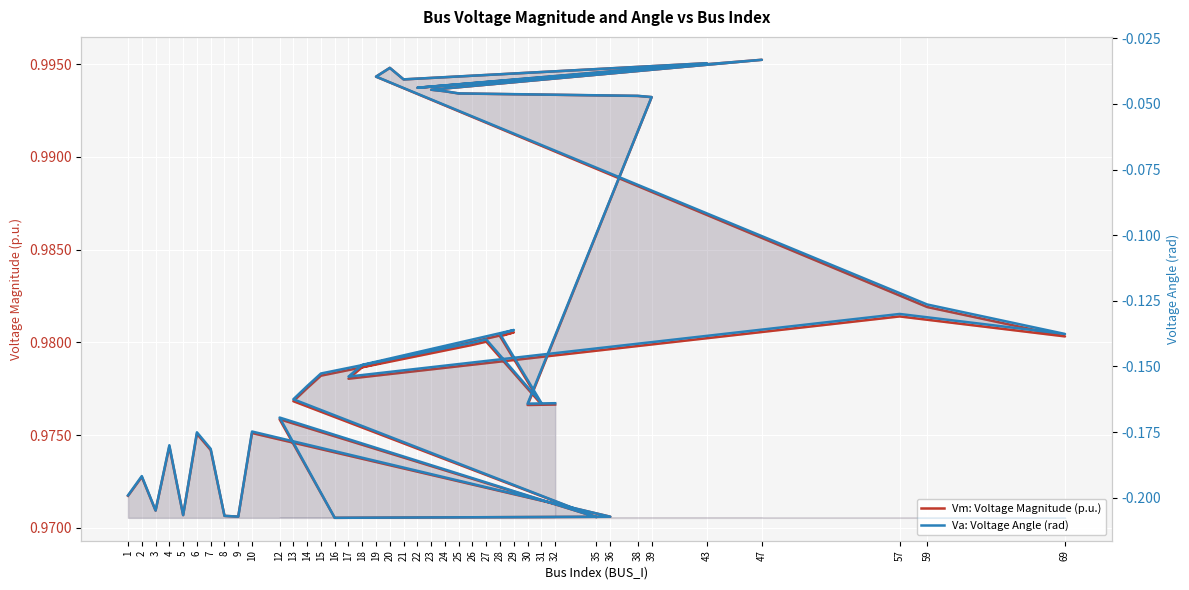

Which series has the widest spread of values?

Va: Voltage Angle (rad)